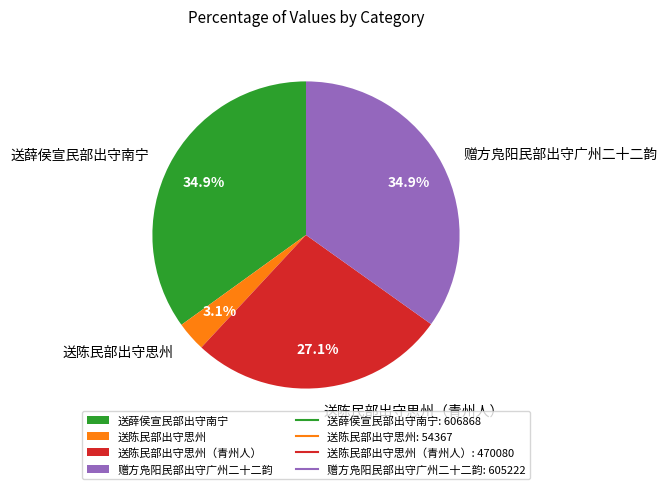

To the nearest percent, what is the difference between the largest and smallest slice percentages?

32%